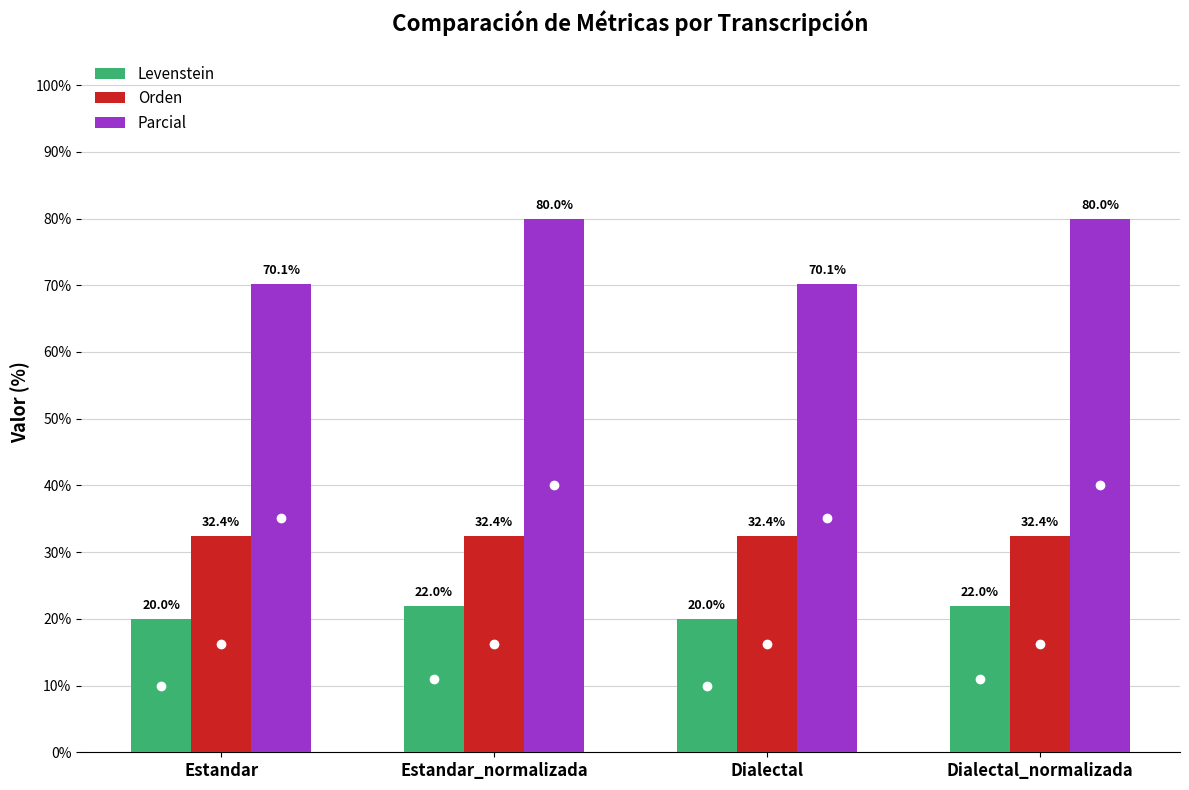

Rank the series by their average value, from highest to lowest.

Parcial, Orden, Levenstein